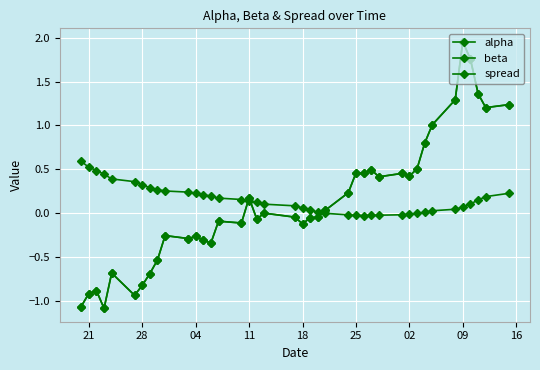

Is this an area chart (filled region under the line)?

No